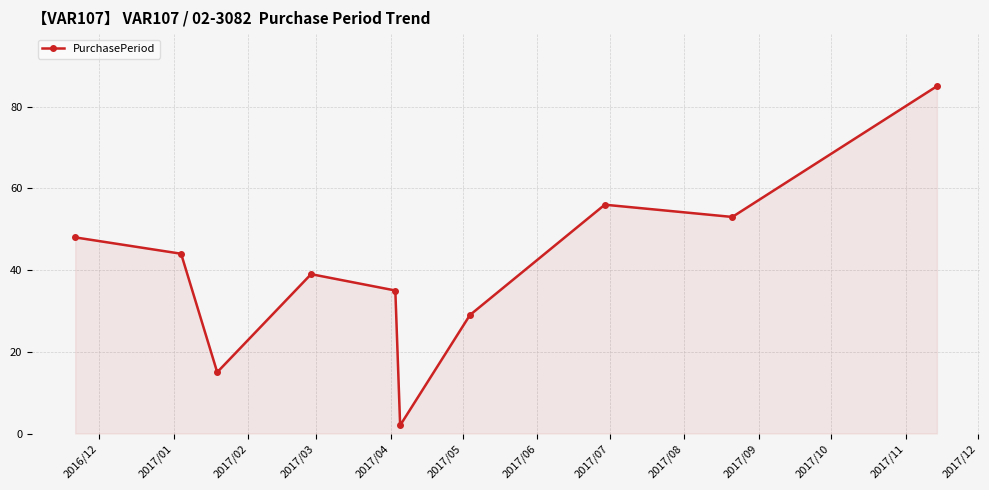

How many categories are shown in the chart?

10